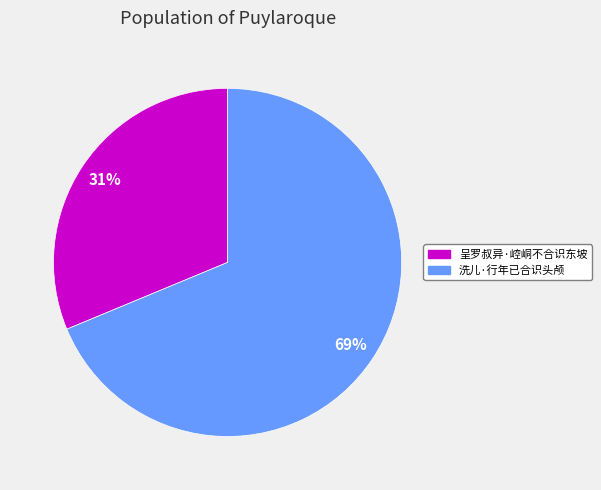

Is there a majority slice in this chart?

Yes